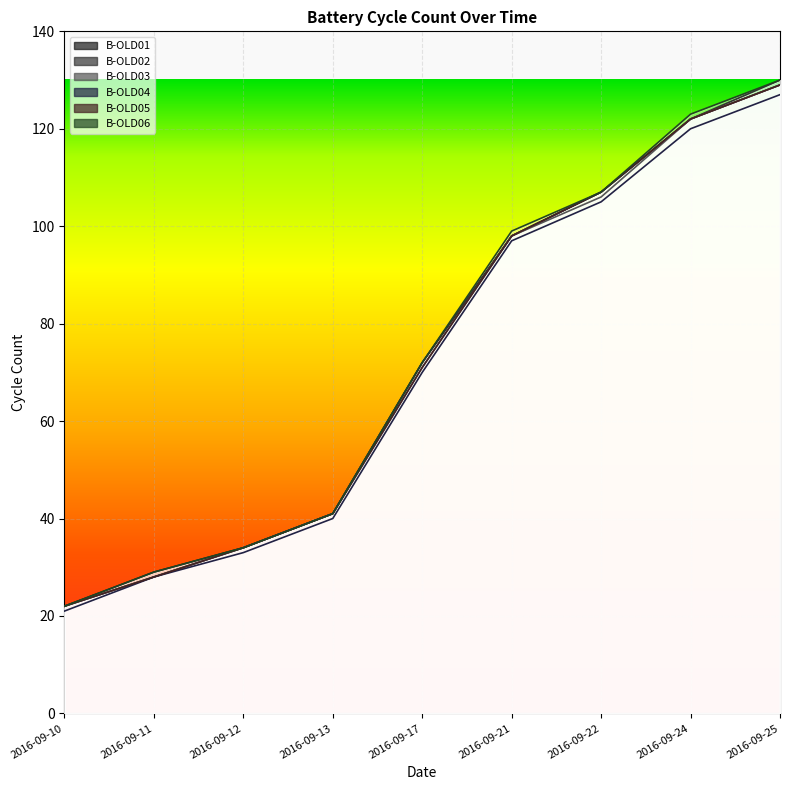

Where is B-OLD03 nearest to the value 75?

2016-09-17